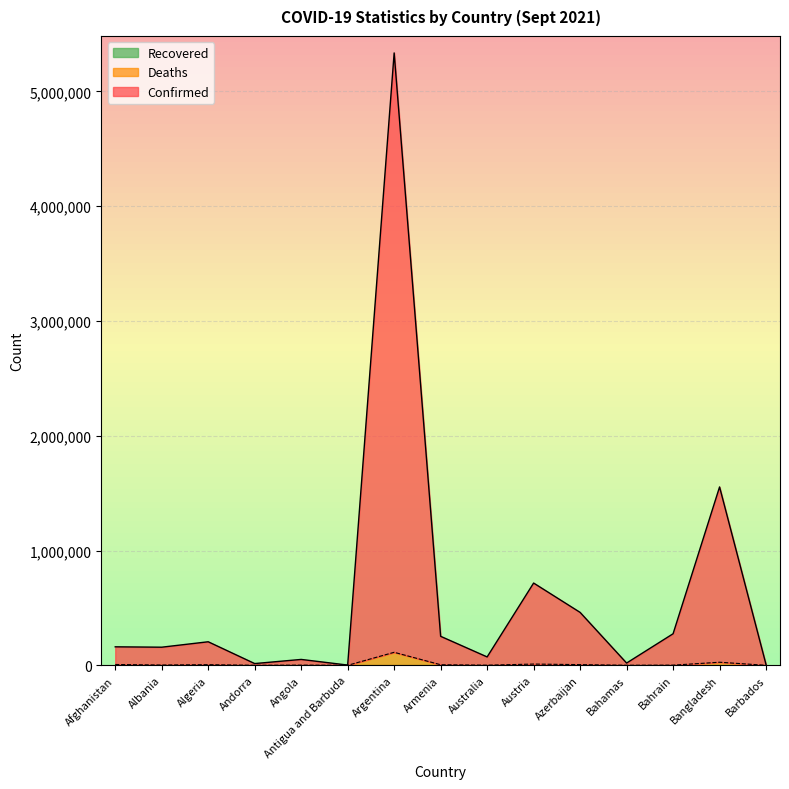

Reading right to left, what are all the values shown in this chart?

Confirmed: Barbados=5810	Bangladesh=1554047	Bahrain=274930	Bahamas=19728	Azerbaijan=461075	Austria=716745	Australia=73056	Armenia=252645	Argentina=5335091	Antigua and Barbuda=2106	Angola=51265	Andorra=15213	Algeria=205099	Albania=157828	Afghanistan=161126
Deaths: Barbados=51	Bangladesh=26832	Bahrain=1388	Bahamas=453	Azerbaijan=6031	Austria=10832	Australia=1084	Armenia=4979	Argentina=113282	Antigua and Barbuda=47	Angola=1322	Andorra=130	Algeria=5539	Albania=2535	Afghanistan=7164